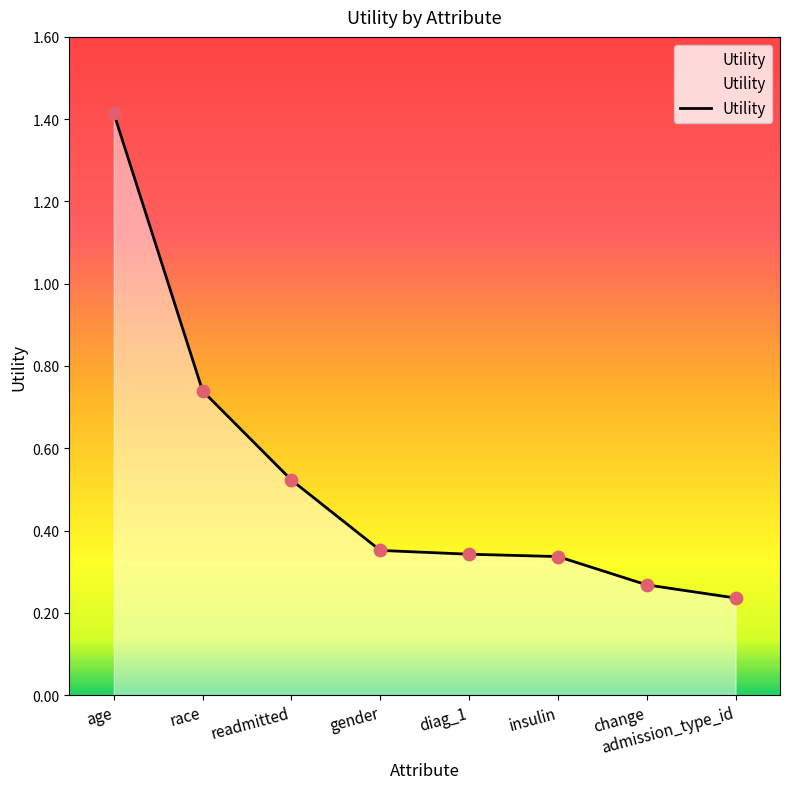

Which has a higher value, readmitted or insulin?

readmitted